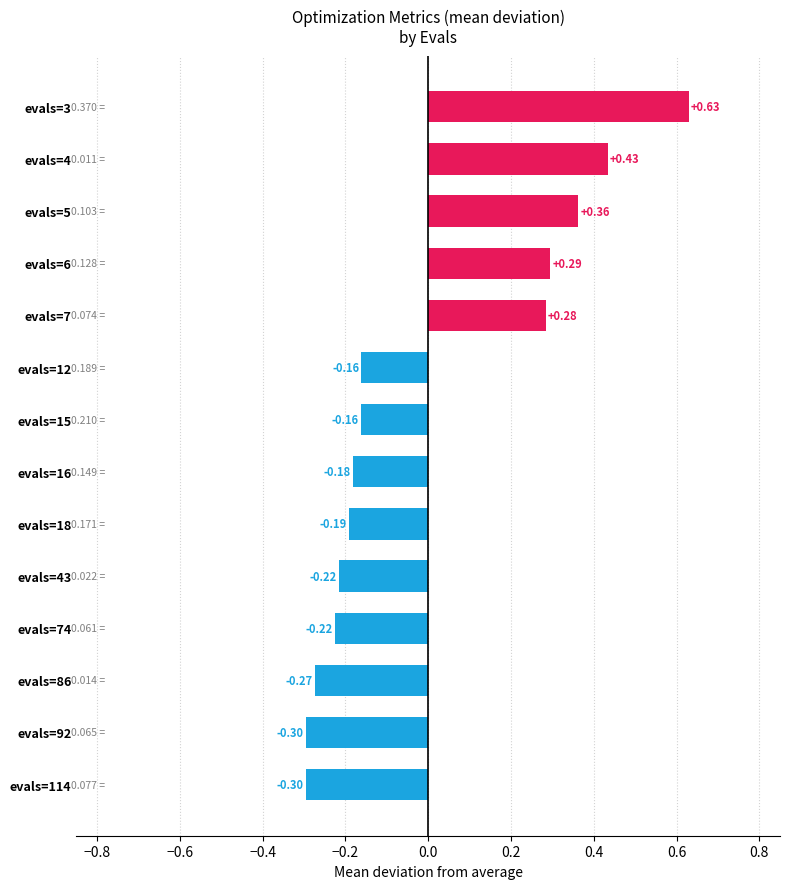

What is the change in value from evals=86 to evals=6?

+0.6